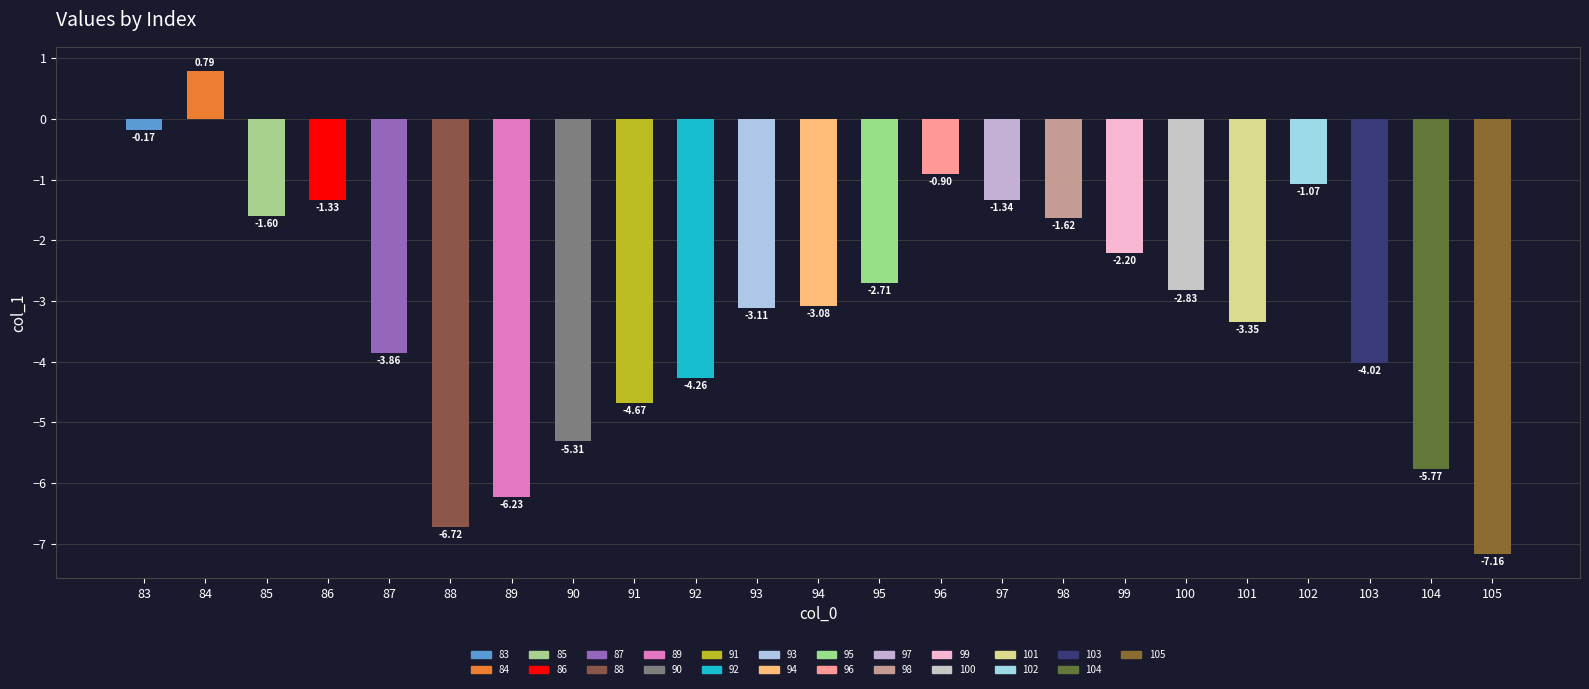

What is the change in value from 97 to 103?

-2.7